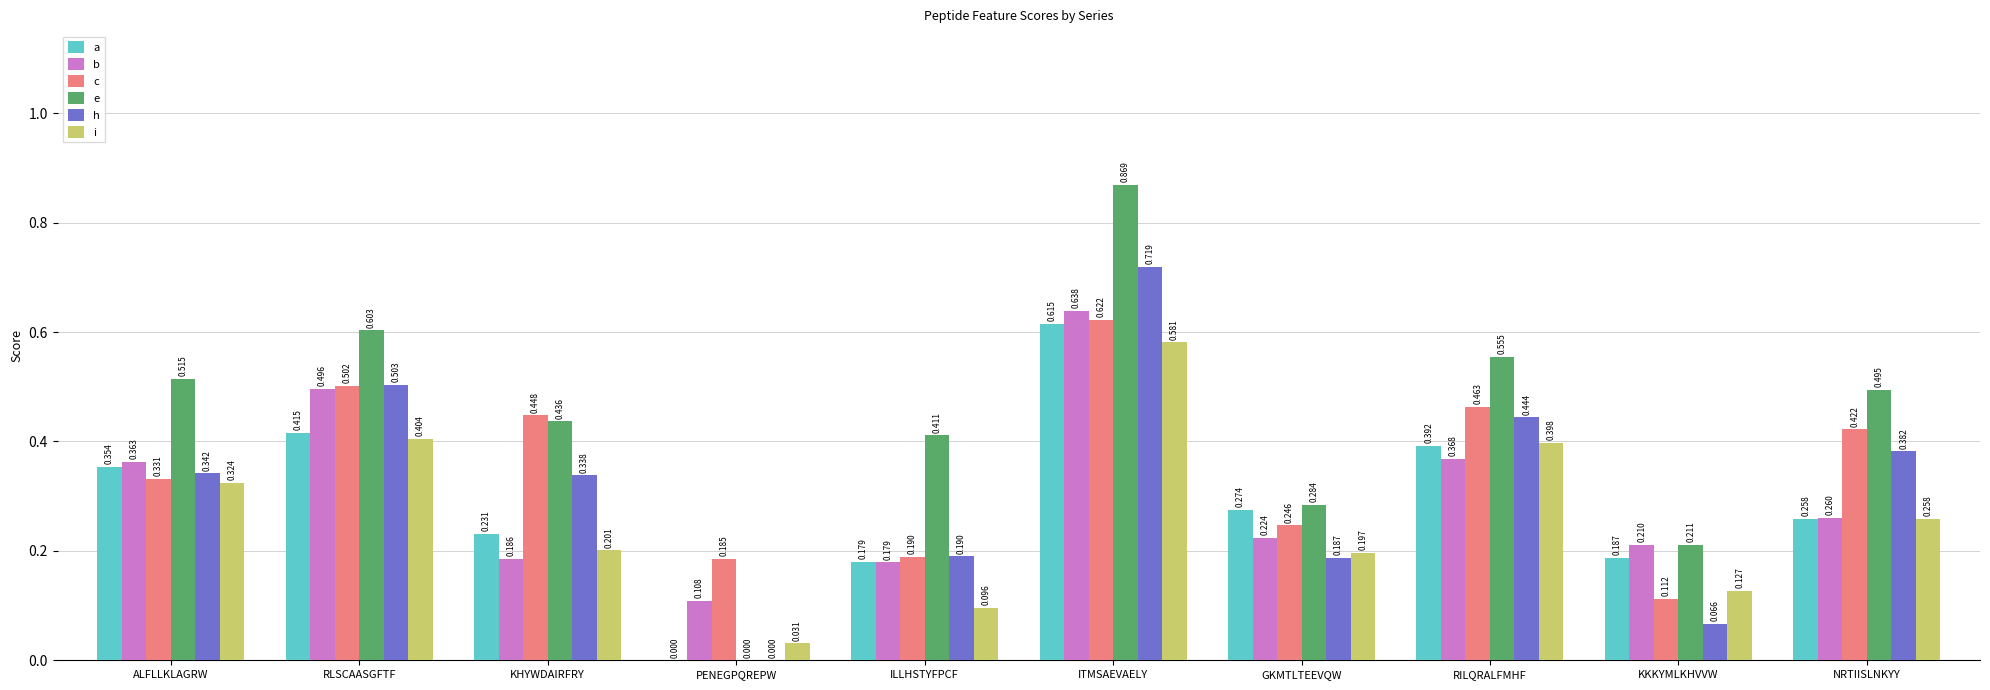

At which label is e closest to 0?

PENEGPQREPW